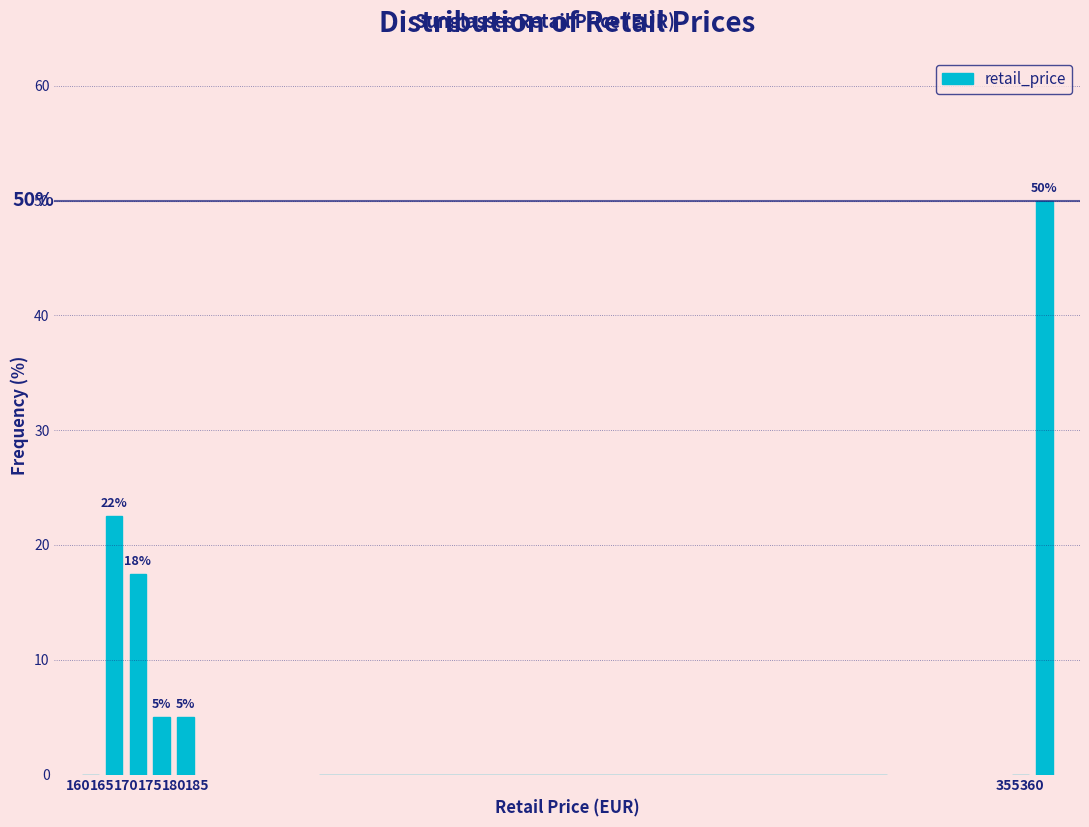

Over which range of the x-axis is the bar tallest?

360 to 365